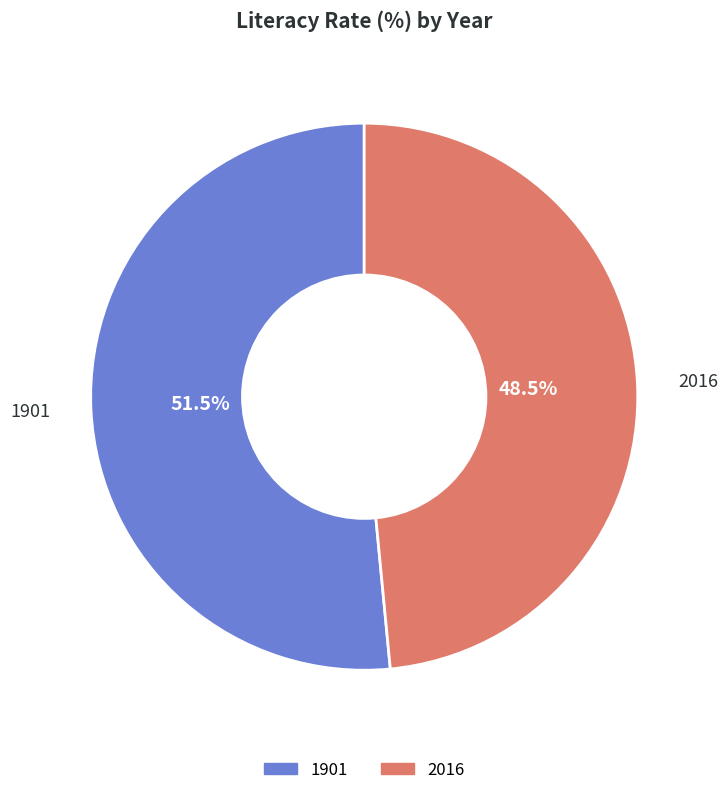

Approximately how many times larger is the value at 2016 compared to 1901?

0.9